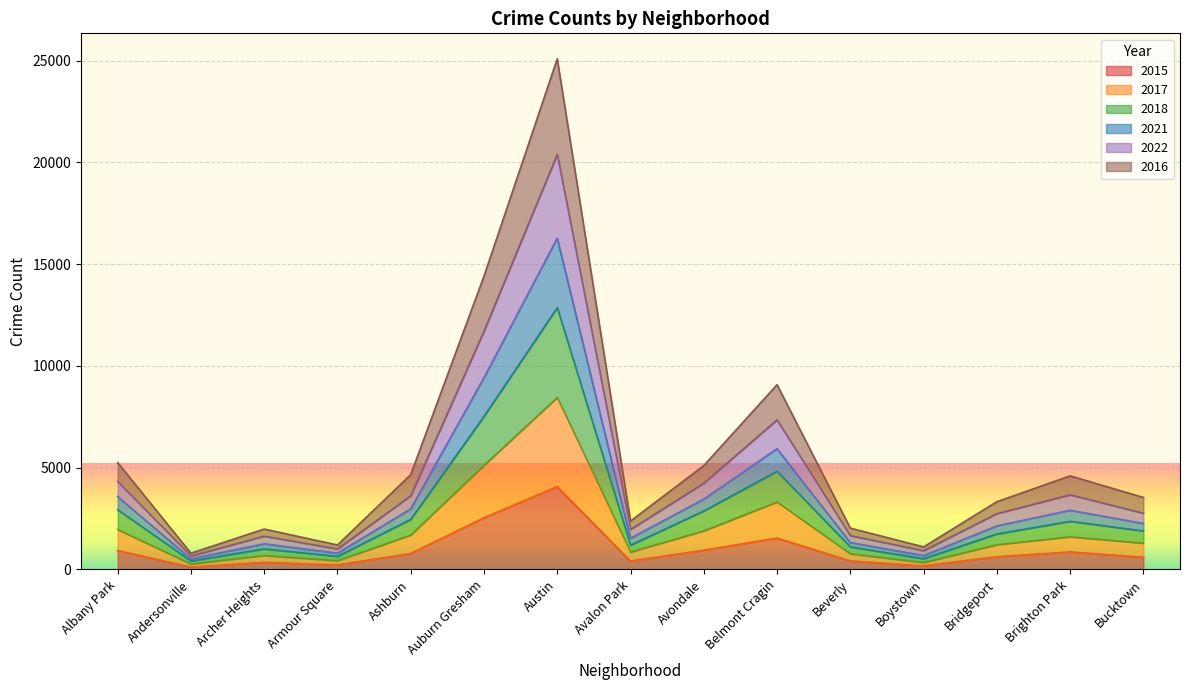

At which category does the chart reach its minimum across all series?

Andersonville